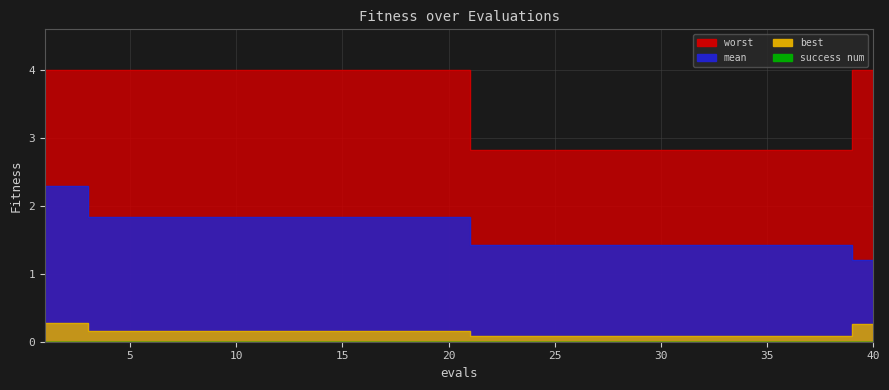

Is the value of worst at 5 greater than the value of mean at 24?

Yes